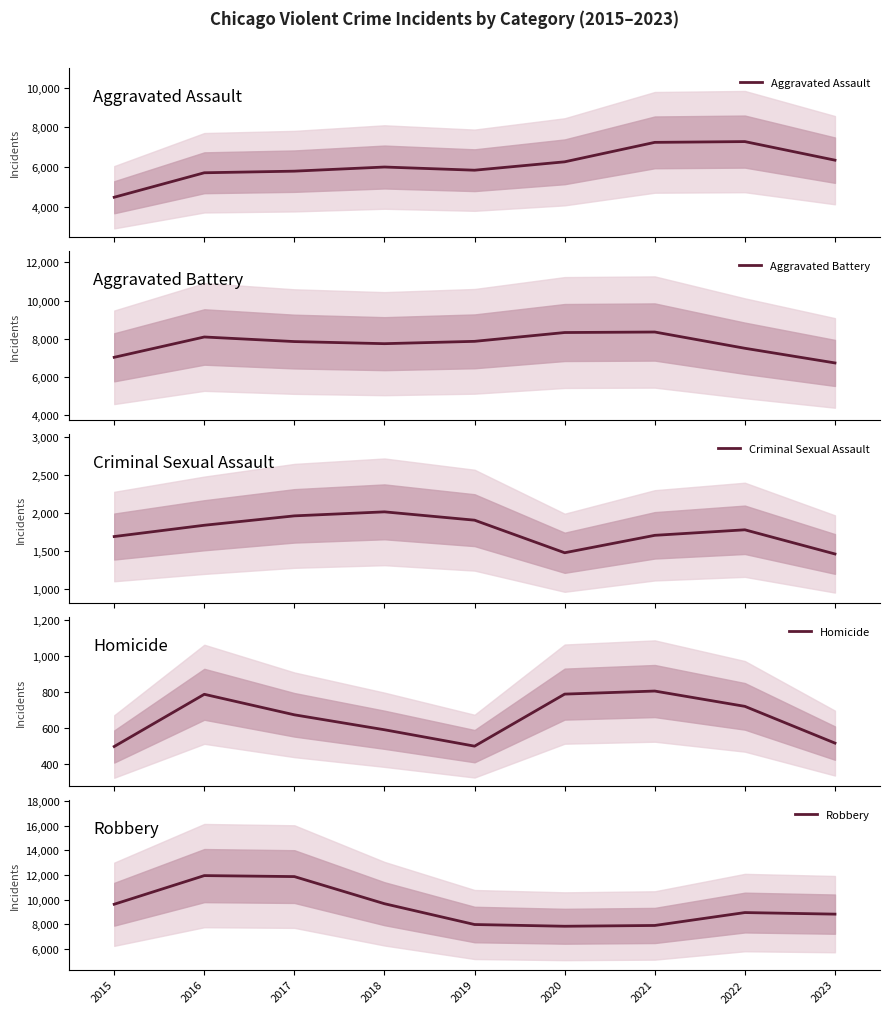

Which series has the largest range (max minus min)?

Robbery